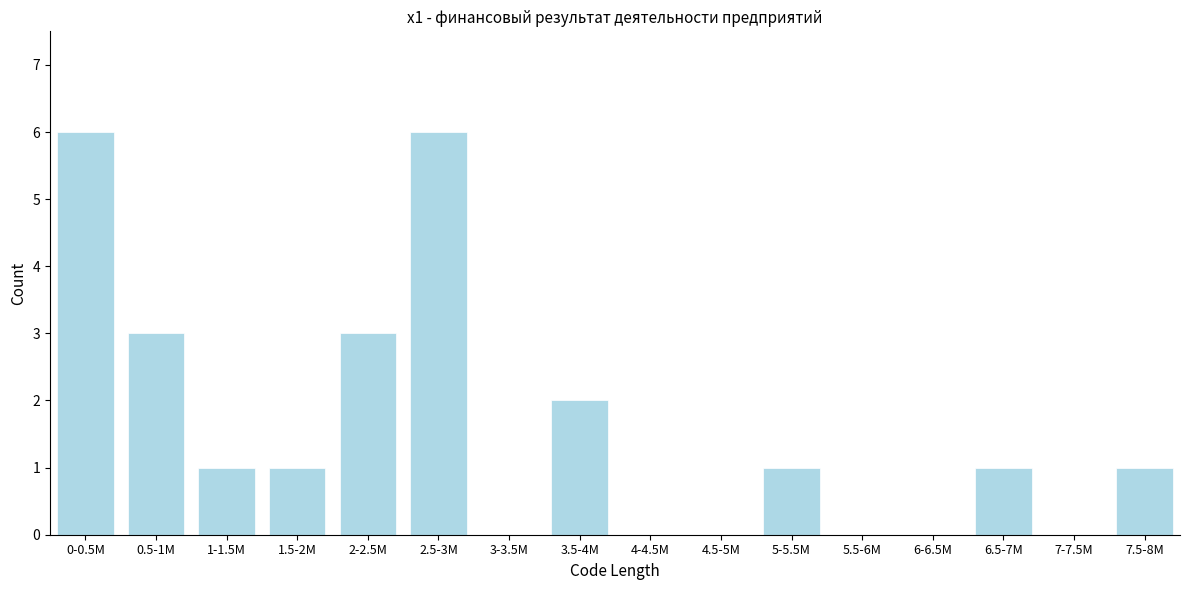

Reading left to right, transcribe all the data shown in this chart.

0-0.5M=6	0.5-1M=3	1-1.5M=1	1.5-2M=1	2-2.5M=3	2.5-3M=6	3-3.5M=0	3.5-4M=2	4-4.5M=0	4.5-5M=0	5-5.5M=1	5.5-6M=0	6-6.5M=0	6.5-7M=1	7-7.5M=0	7.5-8M=1